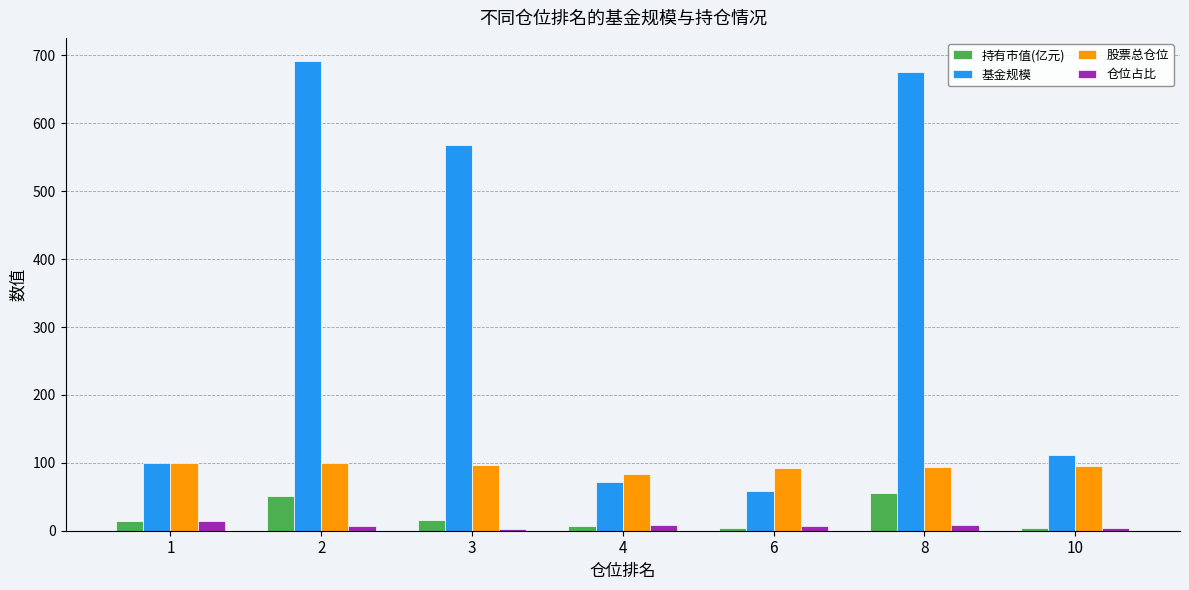

Is the value of 股票总仓位 at 3 greater than the value of 仓位占比 at 10?

Yes